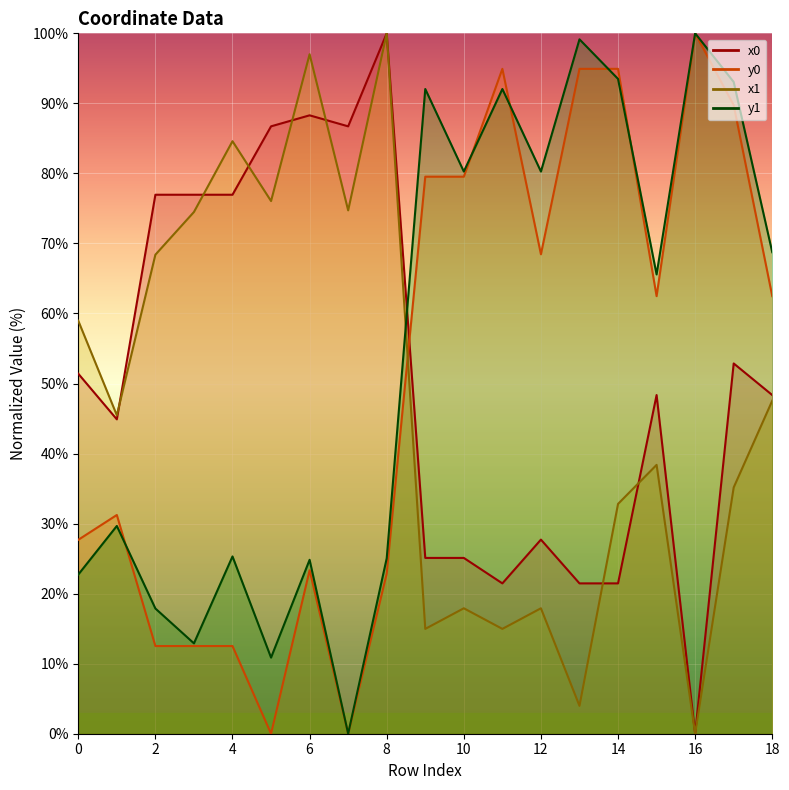

What is the difference between the second highest and second lowest values in the x1 series?

93.0